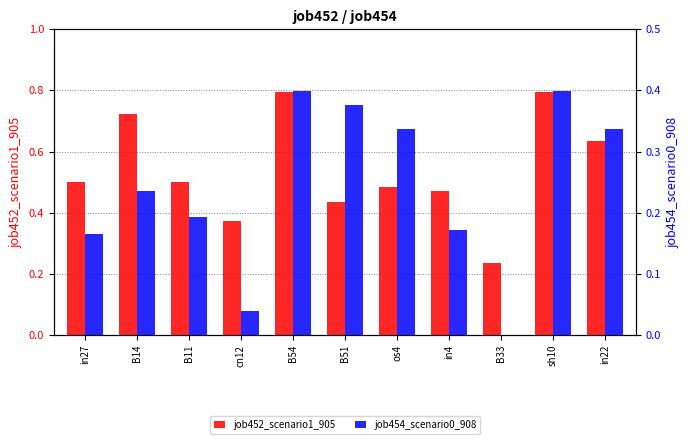

Is the value of job454_scenario0_908 at in22 greater than the value of job452_scenario1_905 at cn12?

No